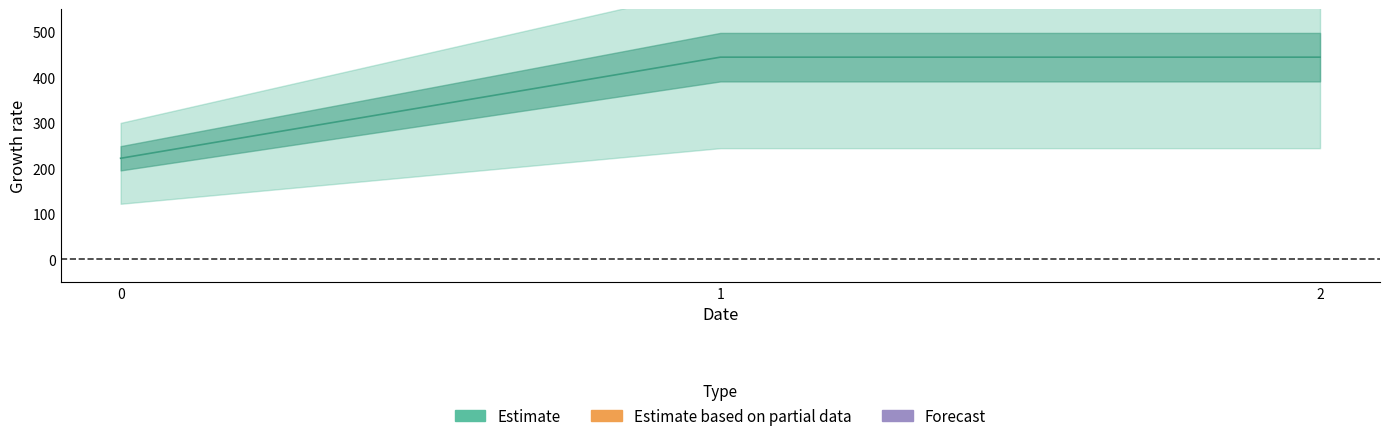

Which series has the largest total across all categories?

Estimate